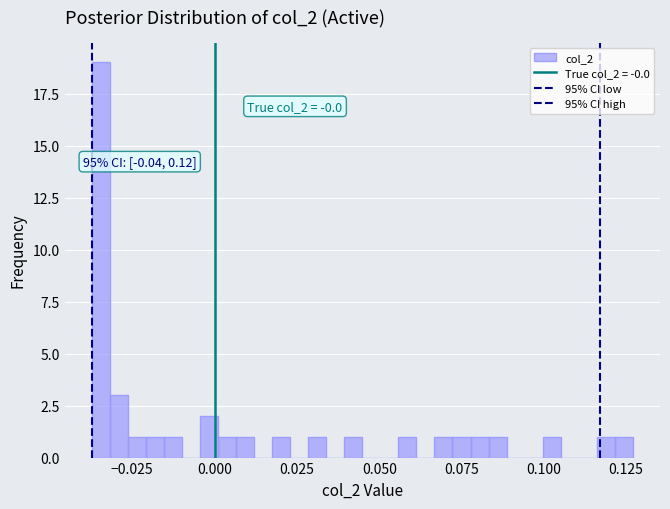

Read against the x-axis, roughly where is the centre of the tallest bar?

-0.035